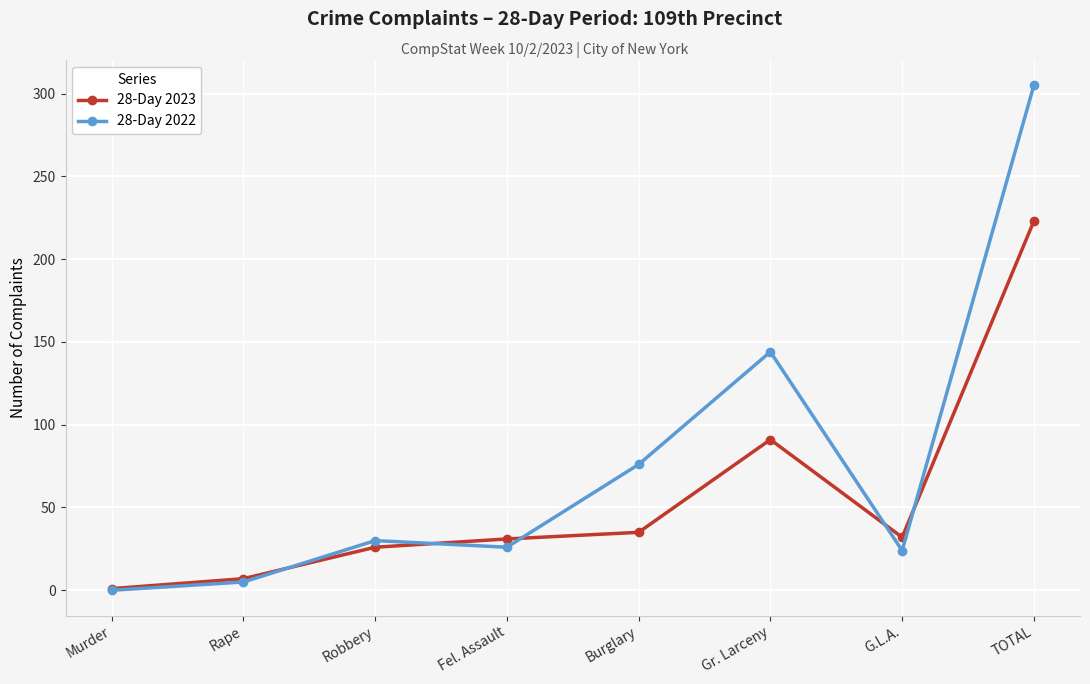

What is the spread (max minus min) of values at Robbery?

4